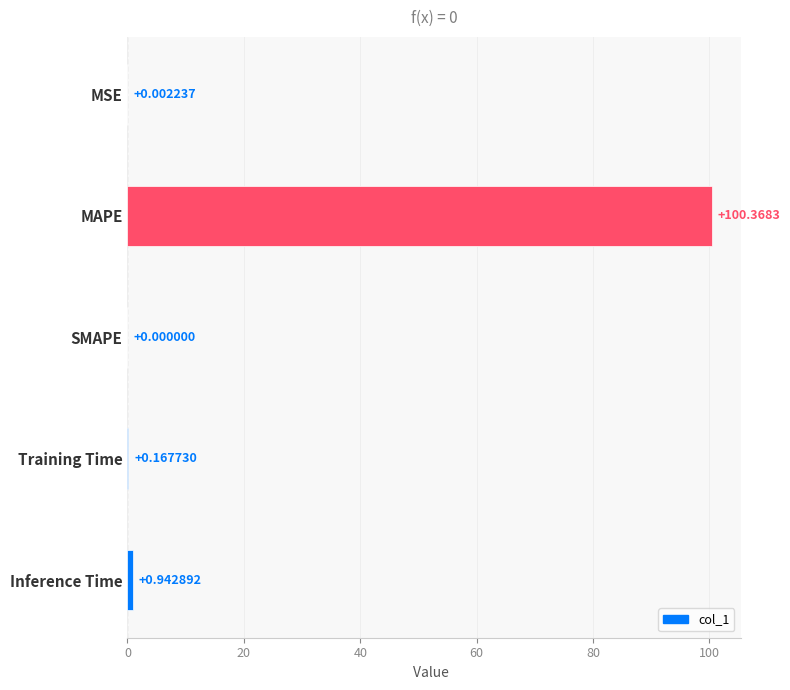

Where is the data nearest to the value 50?

Inference Time